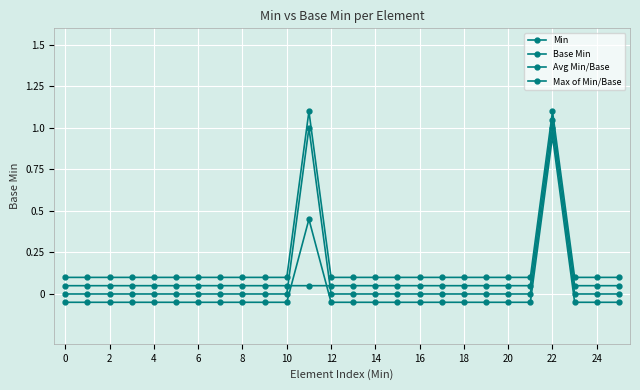

True or false: Max of Min/Base and Avg Min/Base intersect in this chart.

False